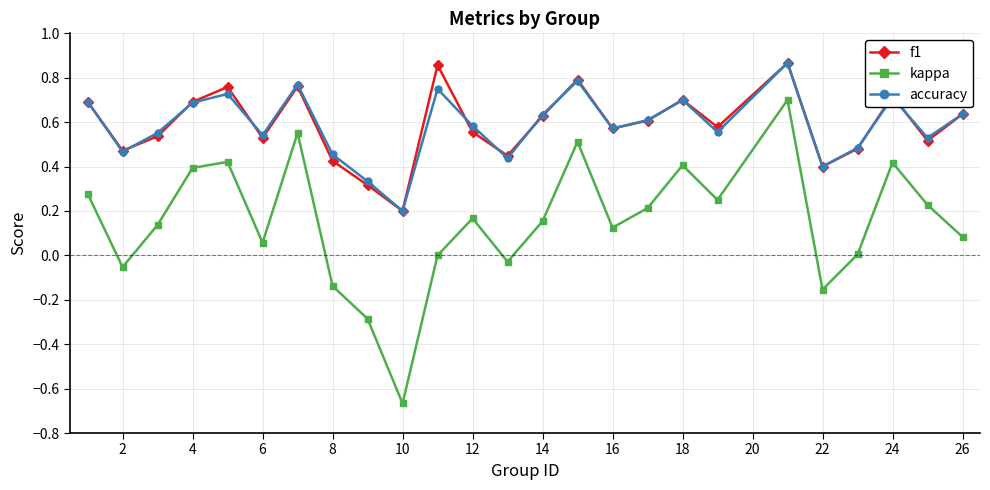

What are all the series names shown in the legend?

f1, kappa, accuracy